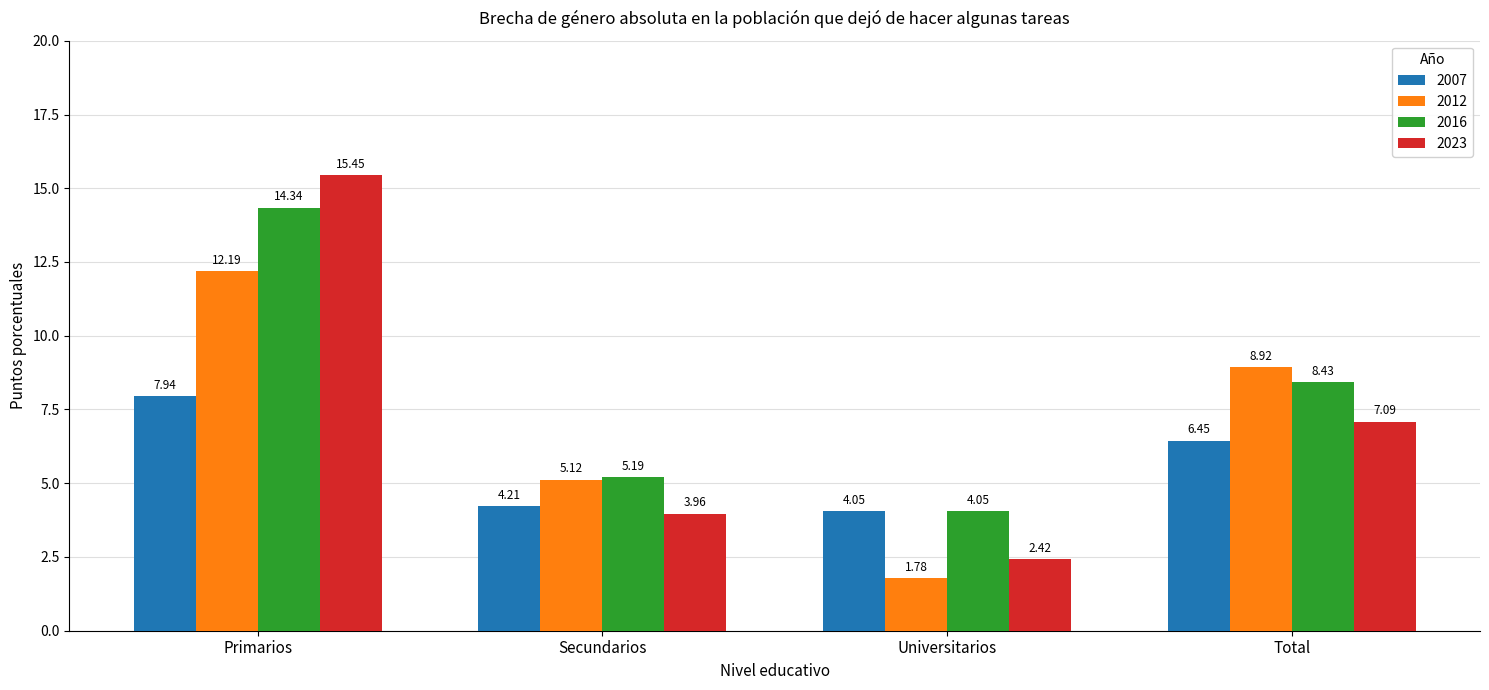

List the labels in order of 2012 value, largest first.

Primarios, Total, Secundarios, Universitarios